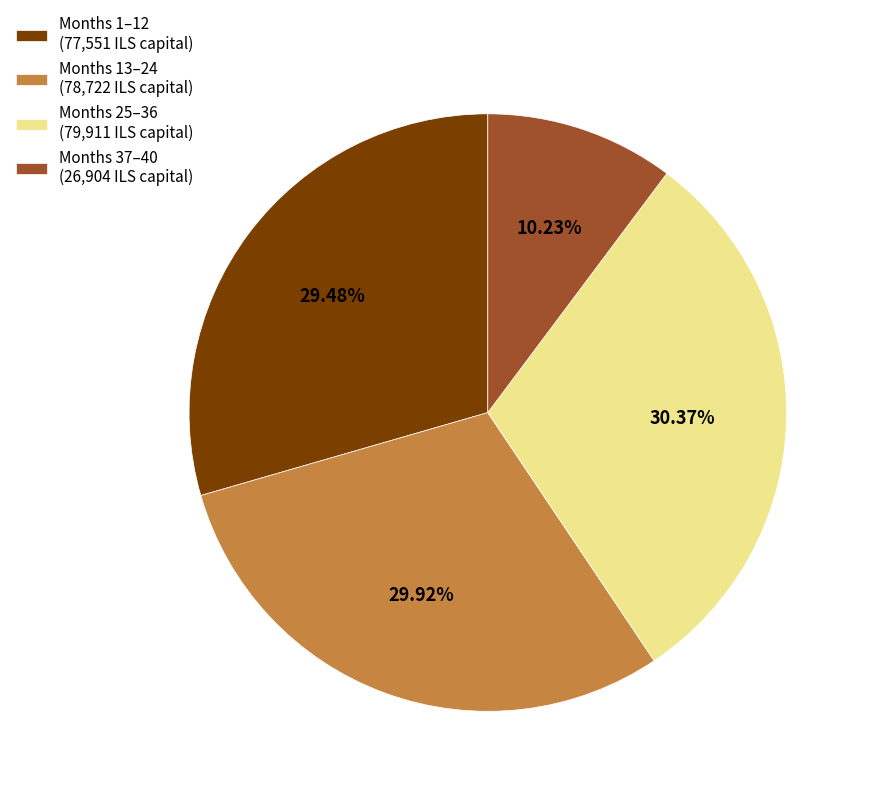

Does any single category account for the majority?

No